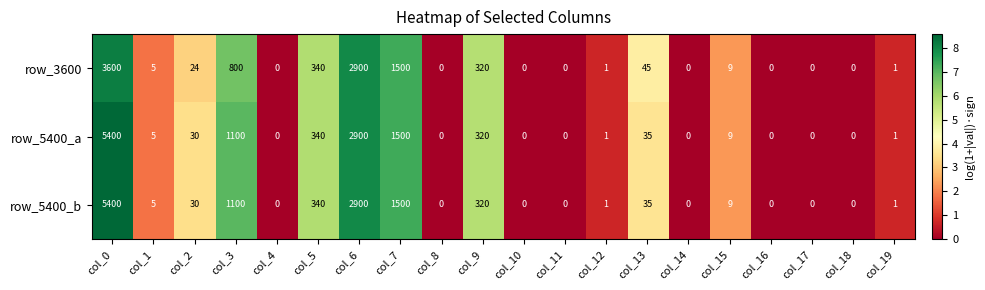

At which label is row_5400_b closest to 2700?

col_6